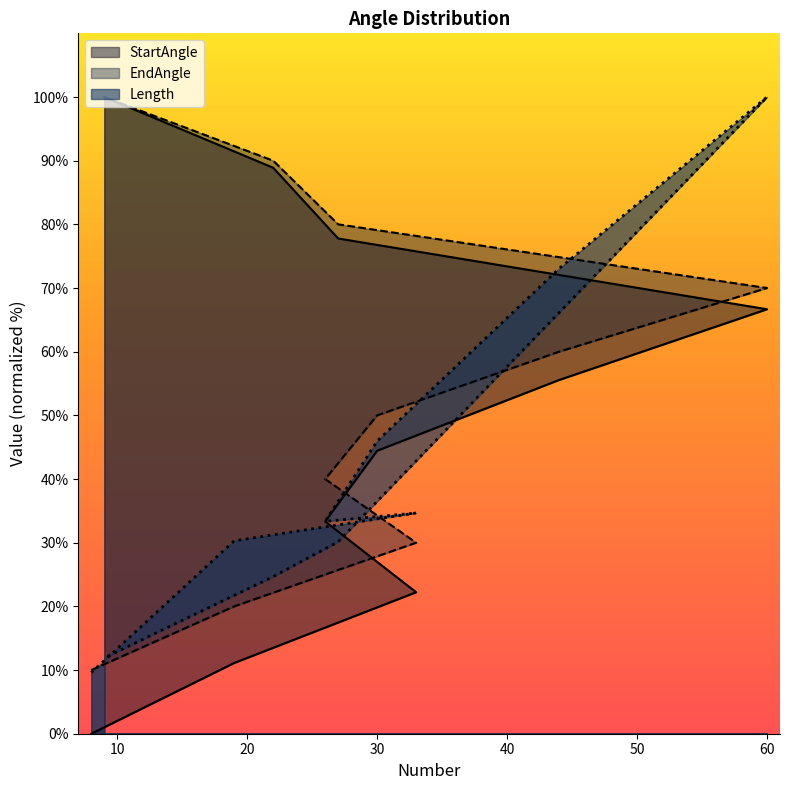

Where do StartAngle and Length first cross each other?

60 and 27